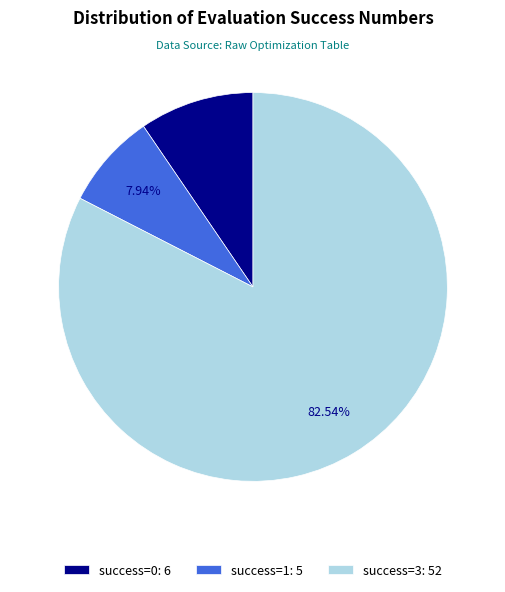

Is success=3: 52 the majority of the pie?

Yes